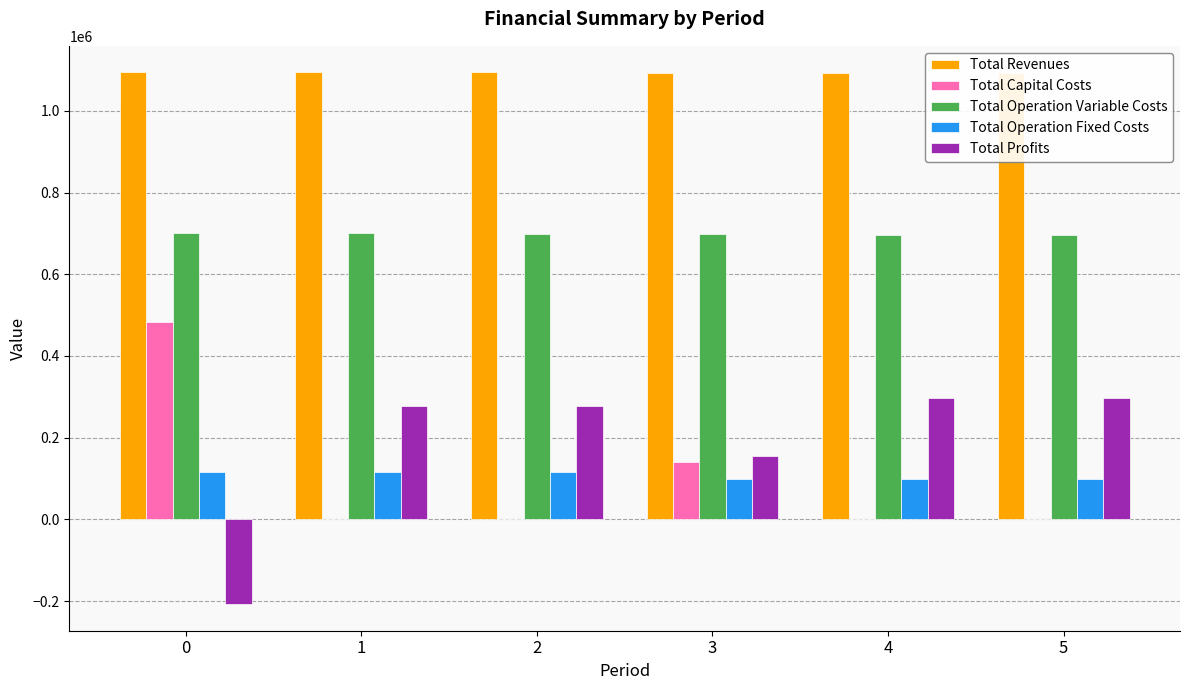

Reading left to right, transcribe all the data shown in this chart.

Total Revenues: 1093925.6	1093925.6	1093925.6	1092763.1	1092763.1	1092763.1
Total Capital Costs: 482944.0	0.0	0.0	141600.0	0.0	0.0
Total Operation Variable Costs: 701357.4	700317.3	699275.8	698278.5	697234.2	696188.5
Total Operation Fixed Costs: 117045.2	117045.2	117045.2	98297.8	98297.8	98297.8
Total Profits: -207420.9	276563.1	277604.6	154586.8	297231.1	298276.8